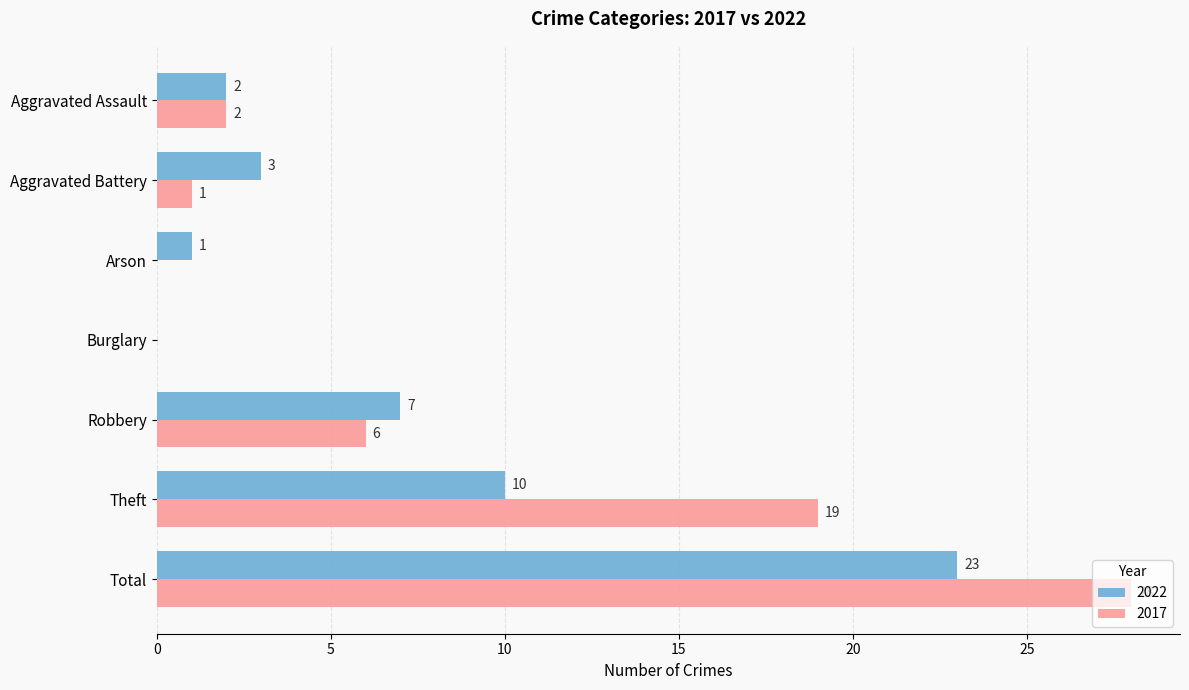

What is the difference between the 2017 values at Theft and Robbery?

13